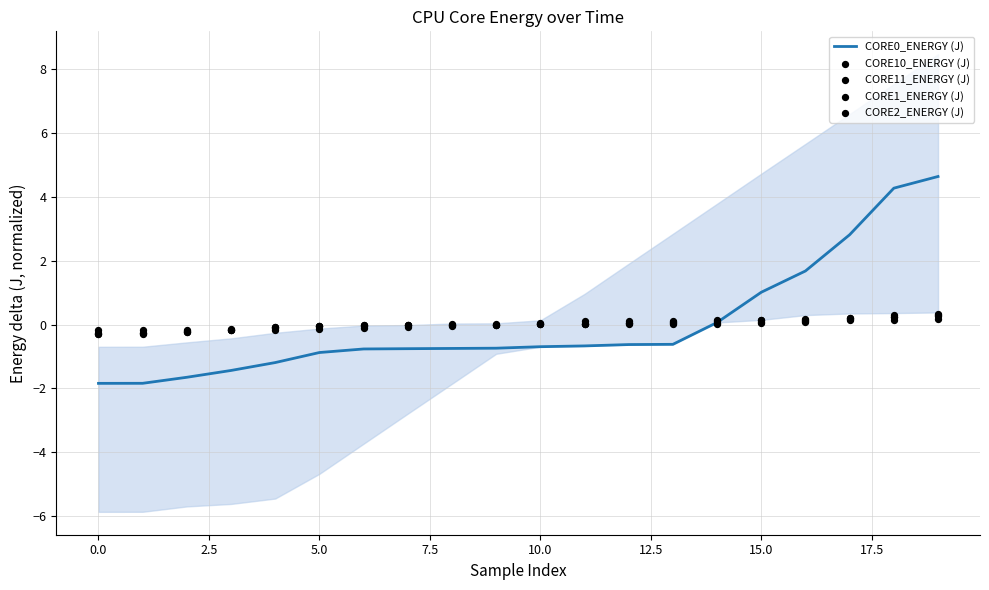

What is the highest value of the CORE0_ENERGY (J) series?

4.6